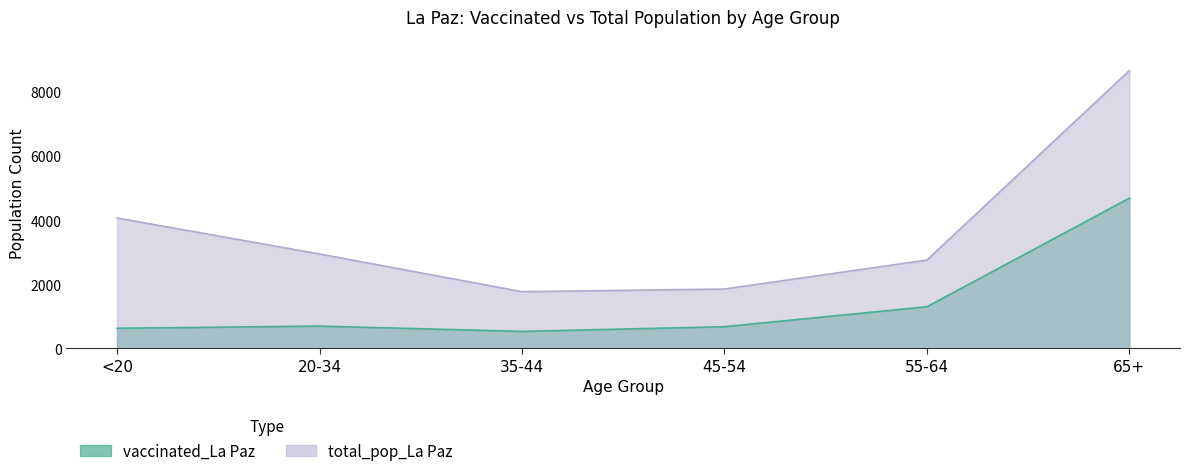

At which category does total_pop_La Paz reach its first local valley?

35-44